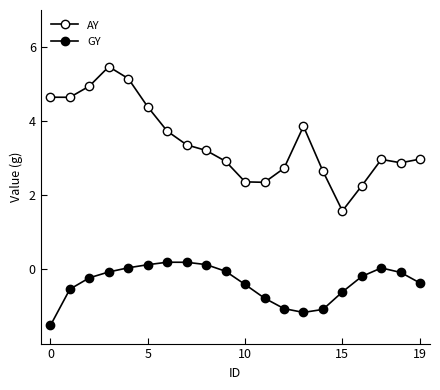

Count the number of categories in the chart.

20